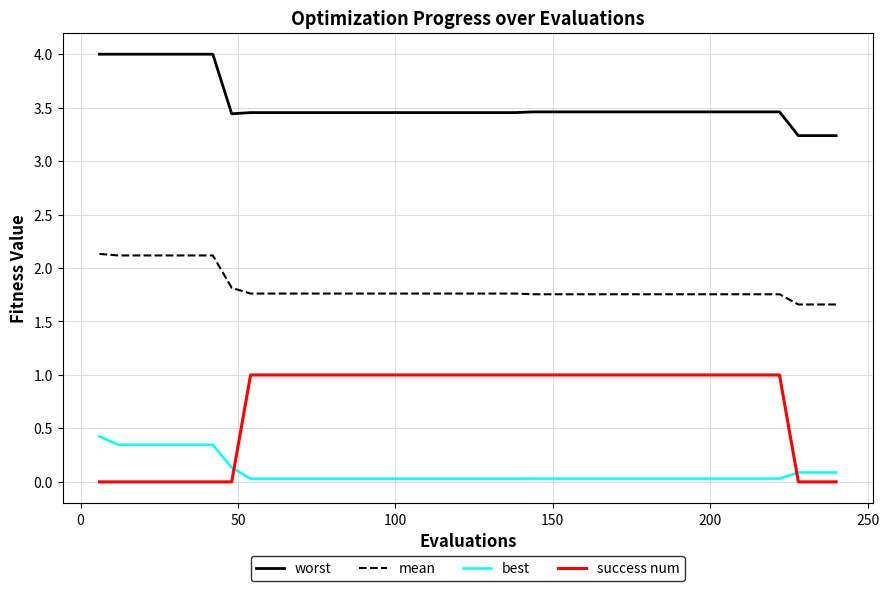

Which series has the widest spread of values?

success num